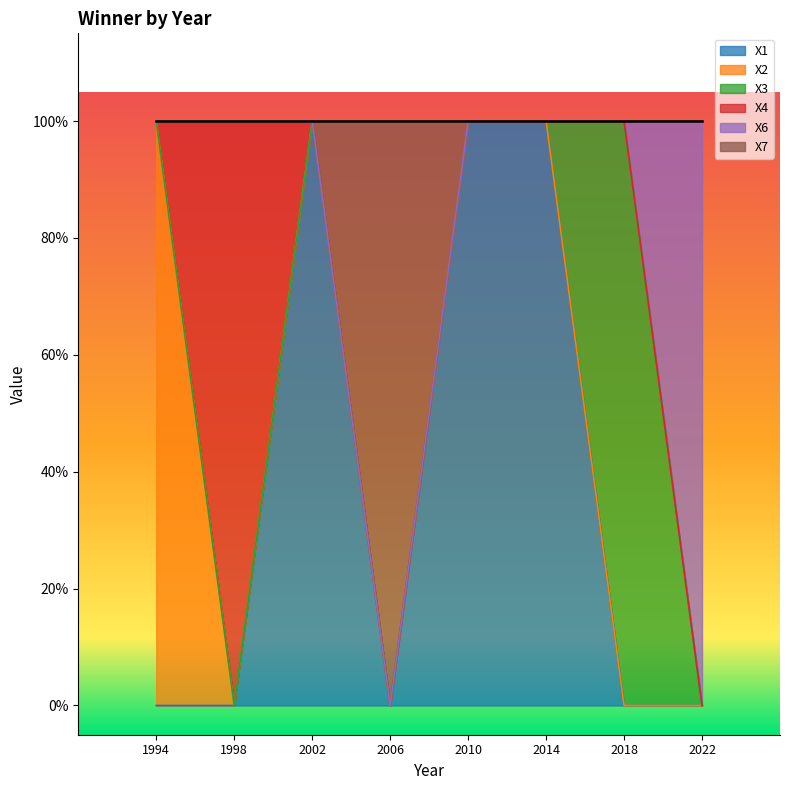

Between 1998 and 1994, which is larger?

1998